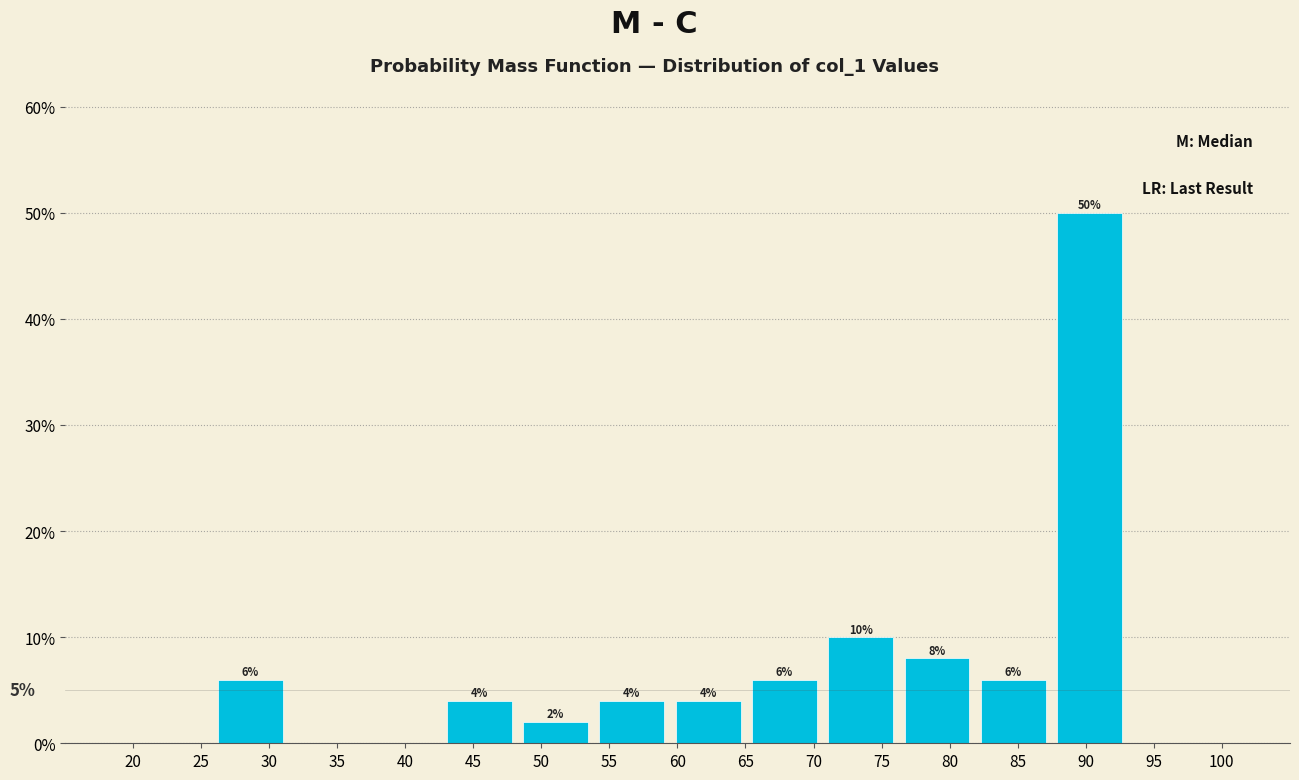

Which range on the x-axis has the tallest bar?

87.5 to 93.0